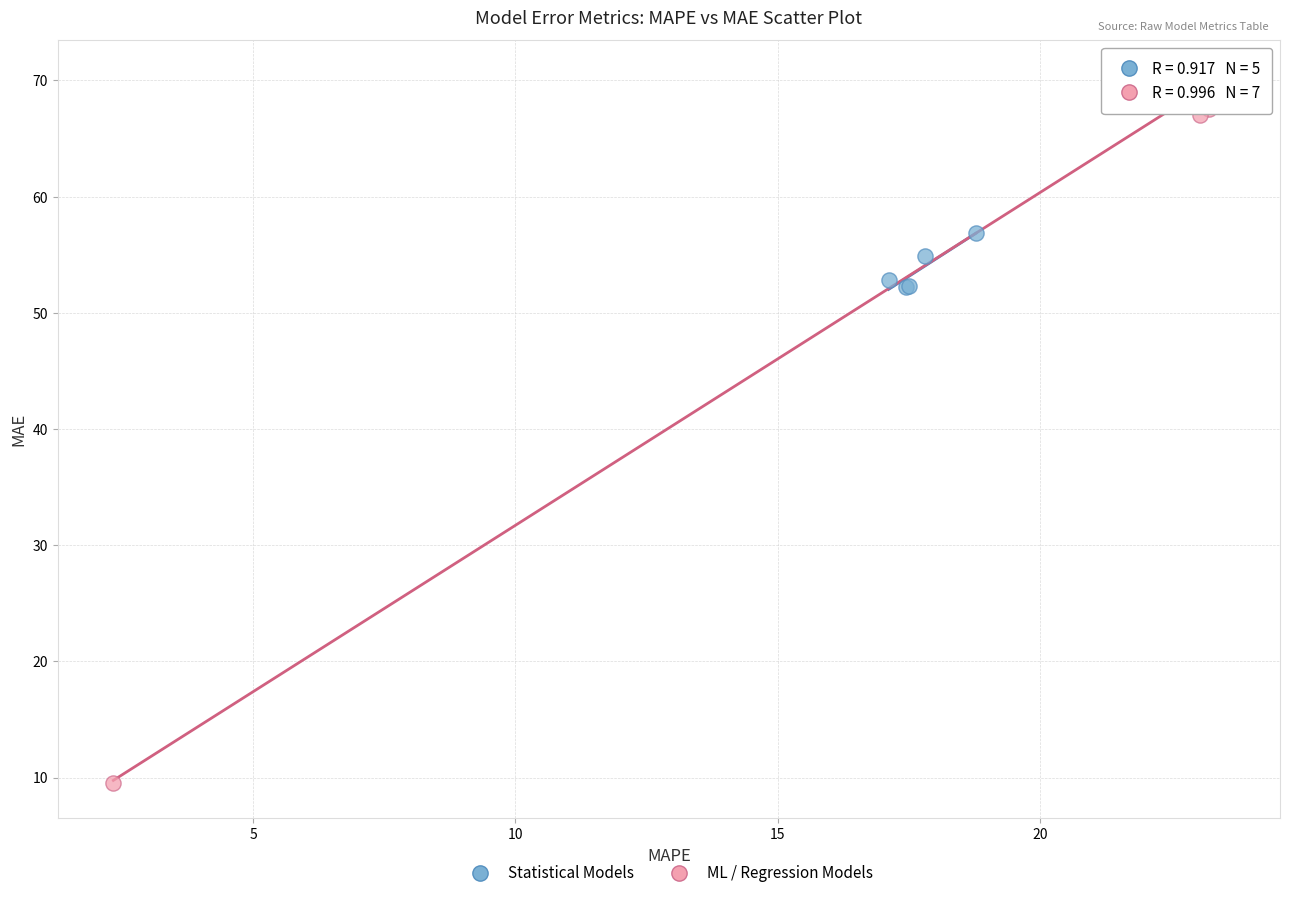

Which series contains the highest Y value?

ML / Regression Models